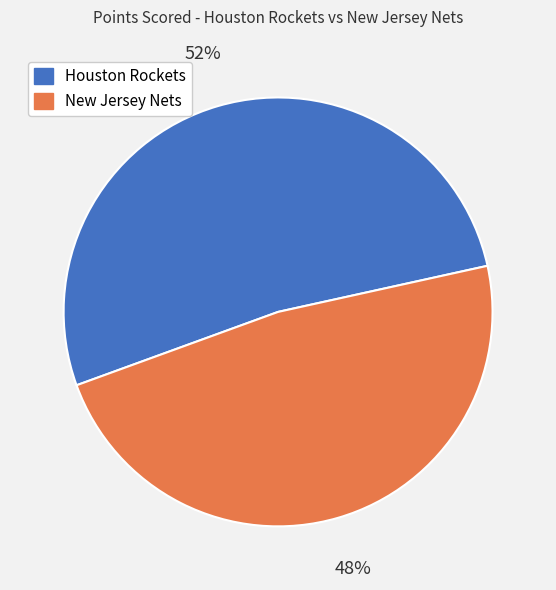

Which slice is the smallest?

New Jersey Nets